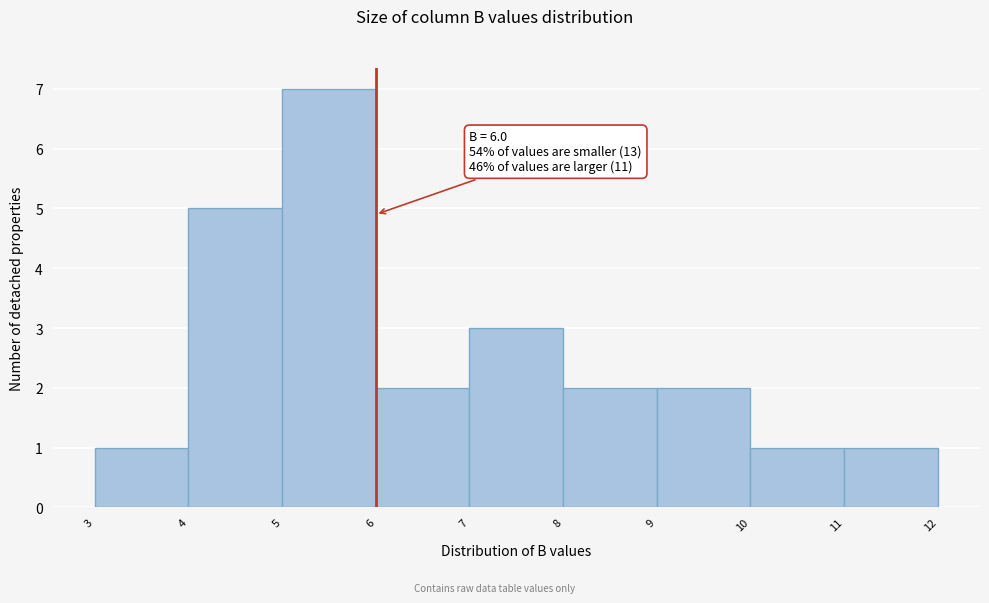

Which range on the x-axis has the tallest bar?

5 to 6